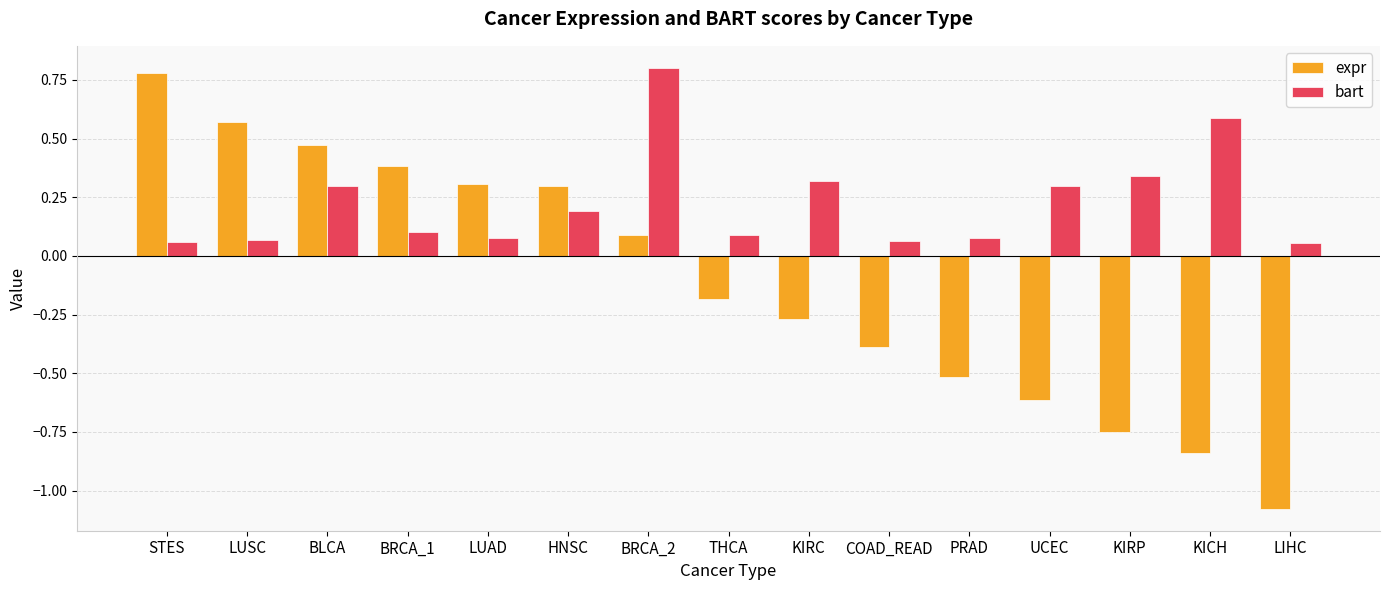

The value of bart at BRCA_2 is 0.8. True or false?

True